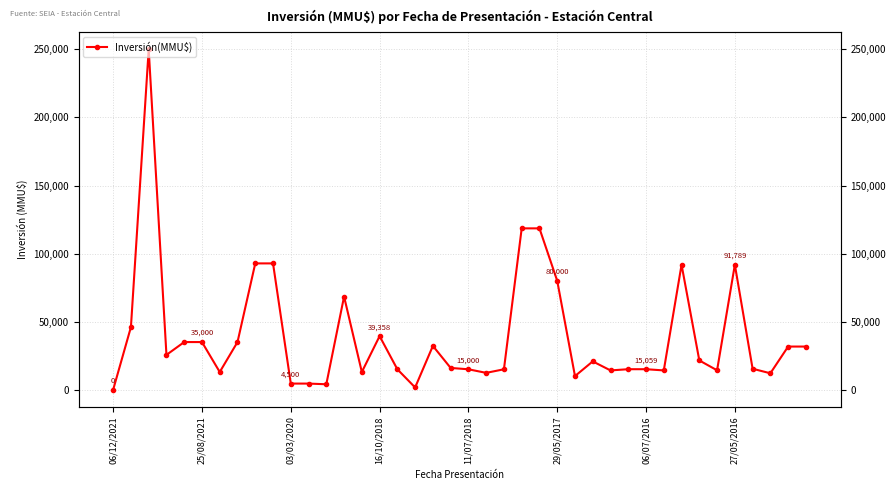

True or false: the data shows 68425 at 13.

True